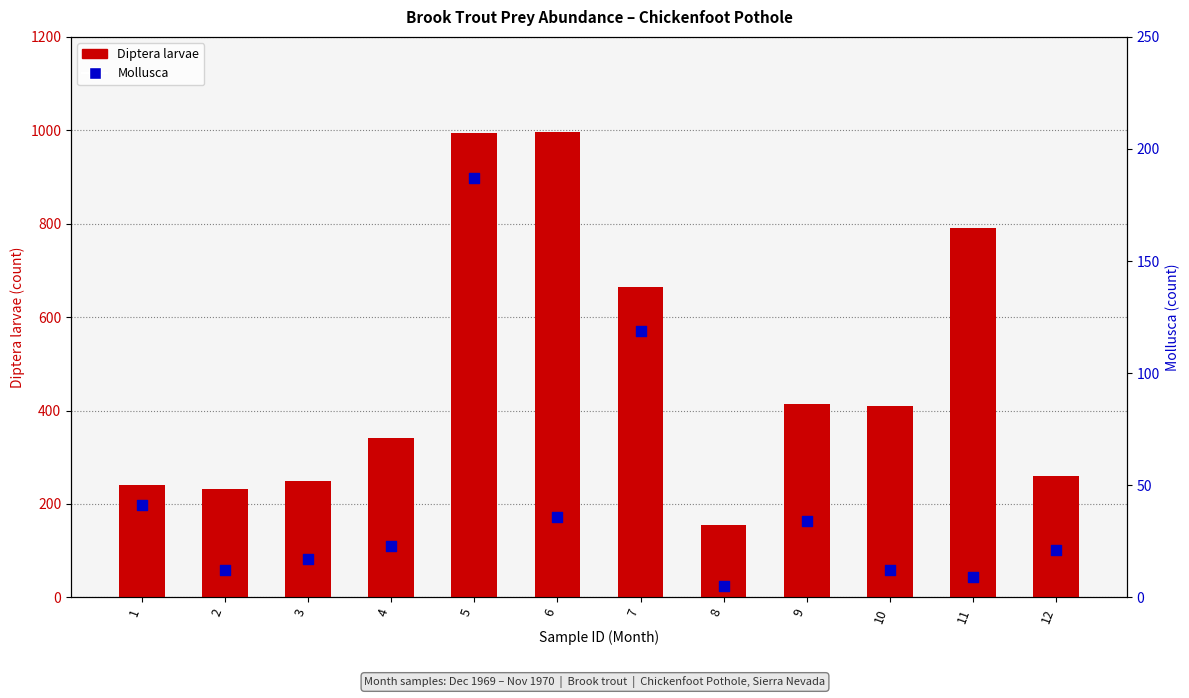

What is the total value across all series at 1?

282